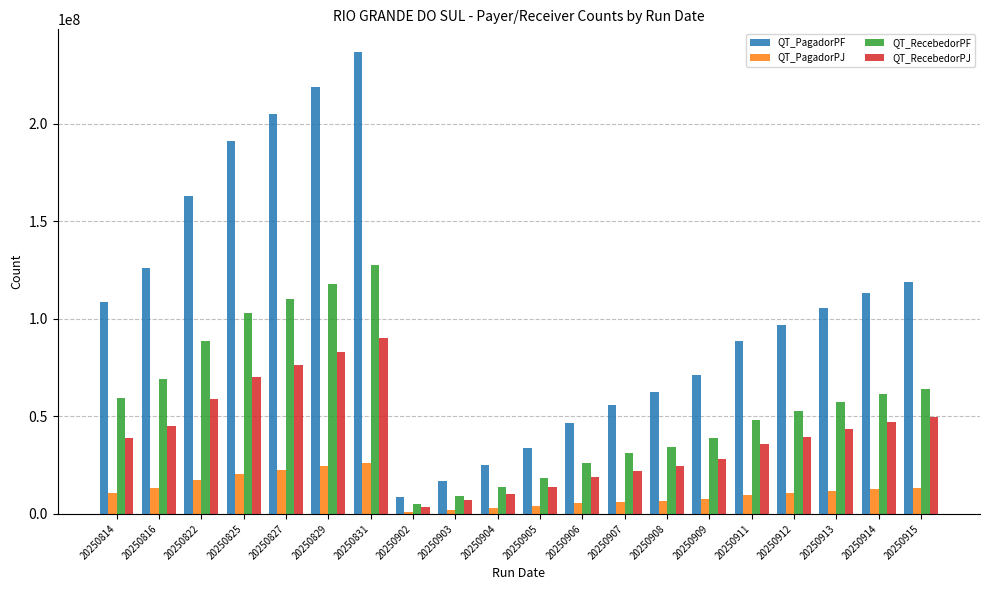

Which series changed the most between 20250829 and 20250912?

QT_PagadorPF